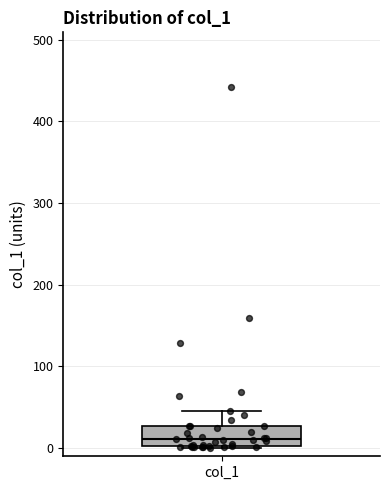

Read this box plot against the y-axis: the position of the median line, the range covered by the box, and the ends of both whiskers. The values are not printed on the chart, so give them approximately, as read against the axis.

median 10, box 0 to 30, whiskers 0 to 50